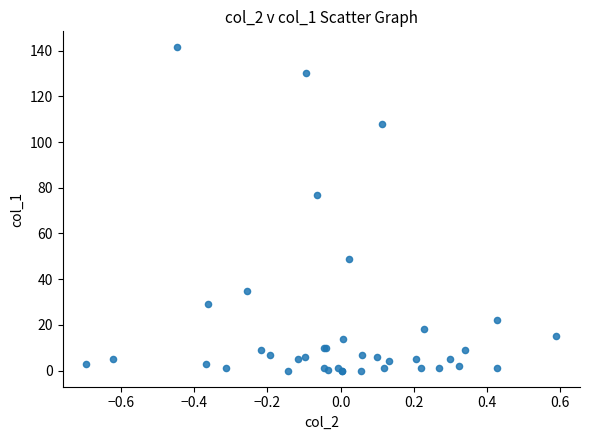

What Y value in the scatter plot is closest to 70?

76.7